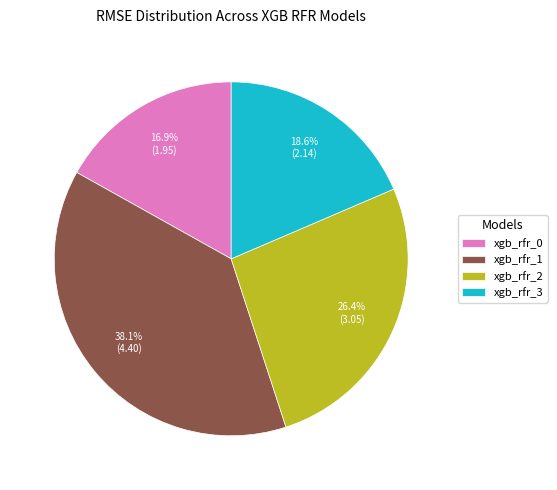

To the nearest percent, what is the difference between the xgb_rfr_0 and xgb_rfr_1 slice percentages?

21%